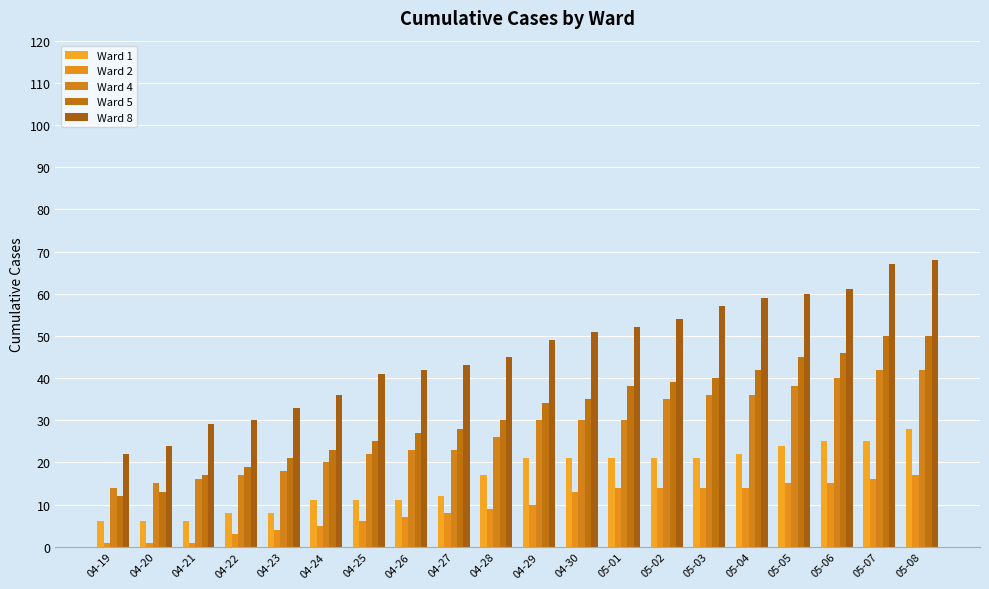

Which category has the highest value in the Ward 2 series?

05-08